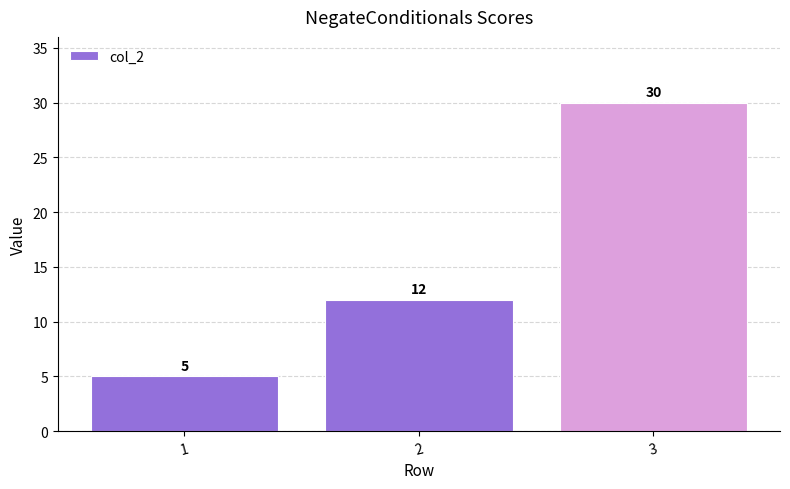

How many values are between 5 and 30?

3